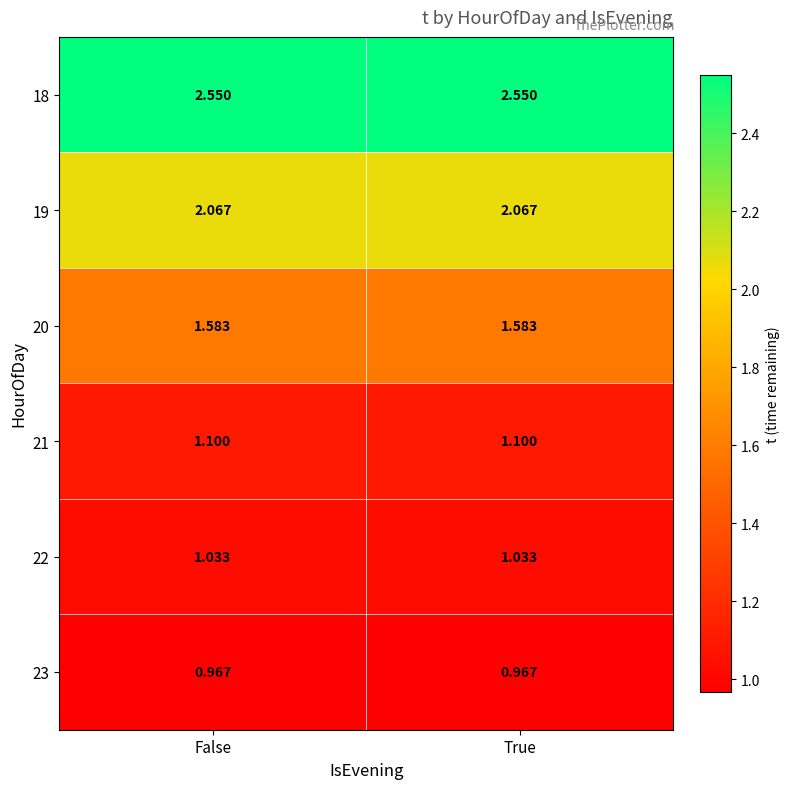

Which series has the largest total across all categories?

18